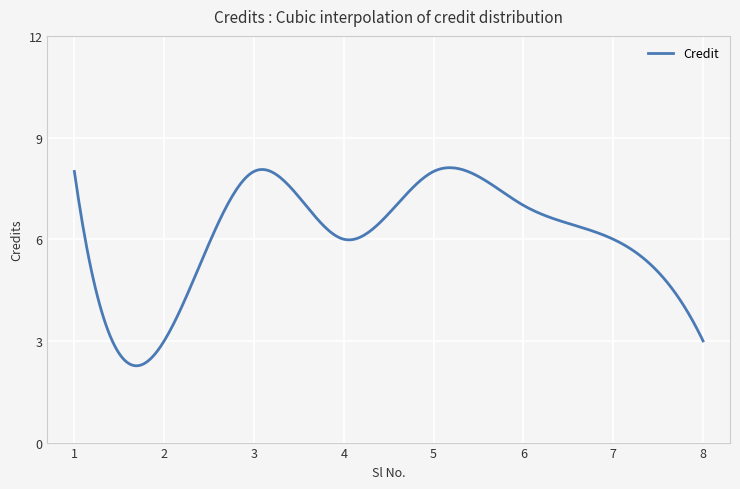

What is the difference between the maximum and minimum values?

5.8